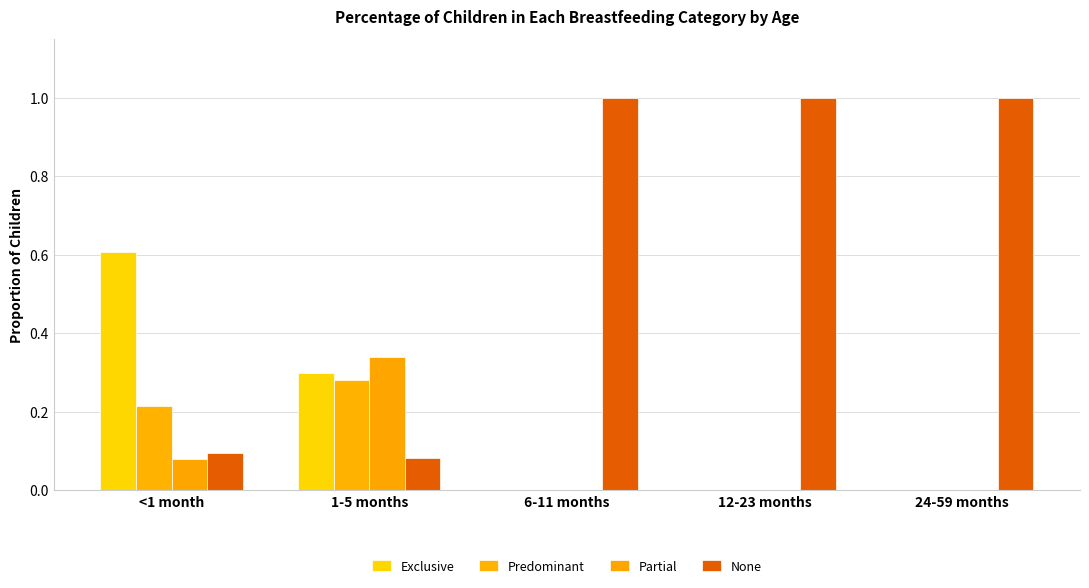

How many distinct data groups are displayed?

4